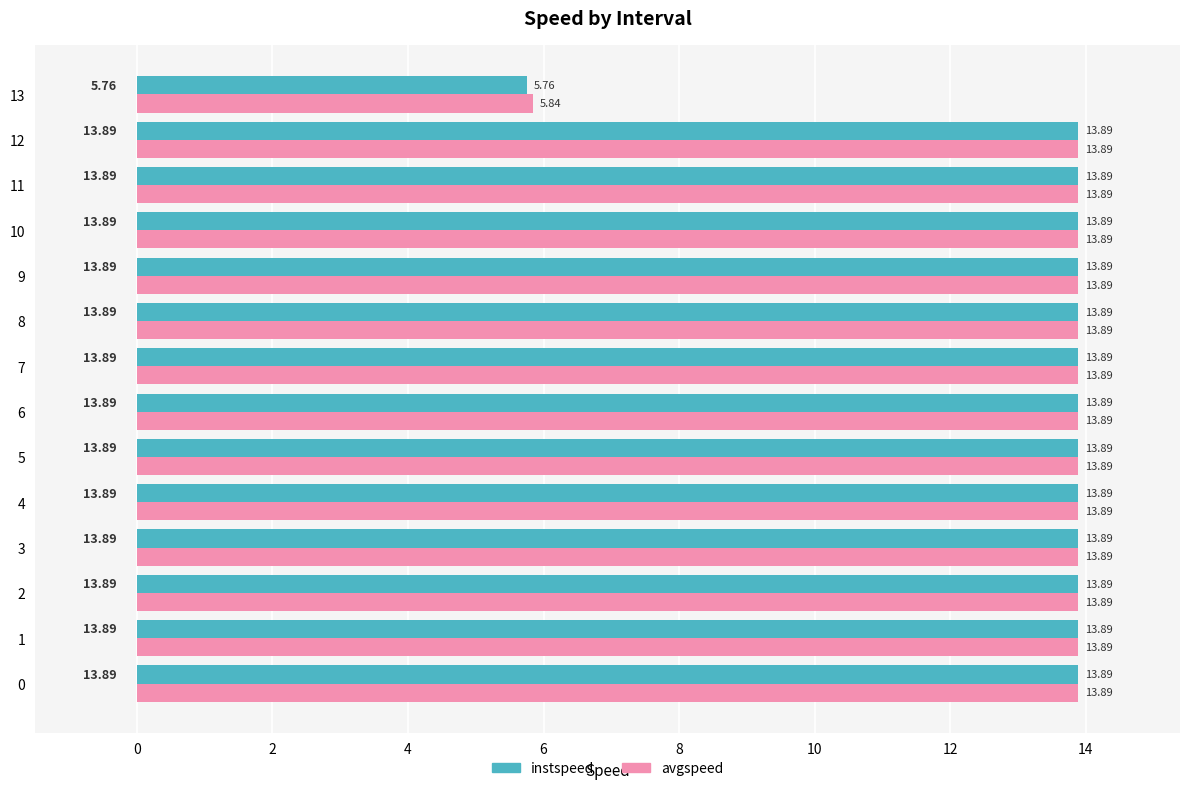

How many data points in instspeed are above 13?

13